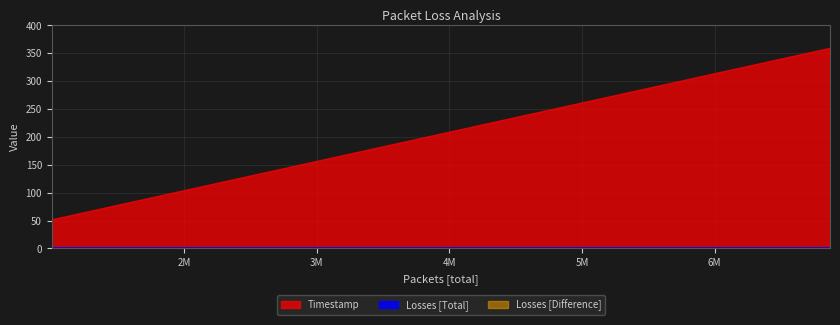

Reading left to right, list all the values displayed in this chart.

Timestamp: 52.4	104.8	157.2	209.6	262.0	314.3	360.0
Losses [Total]: 0.0	0.0	0.0	0.0	0.0	0.0	0.0
Losses [Difference]: 0.0	0.0	0.0	0.0	0.0	0.0	0.0